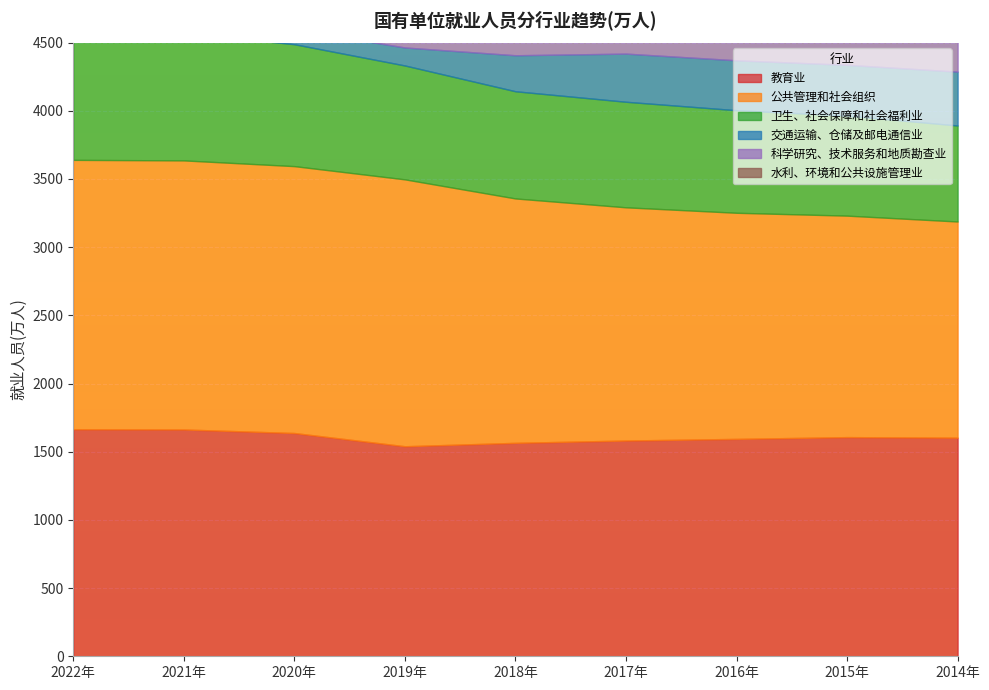

True or false: 水利、环境和公共设施管理业国有单位就业人员(万人) has more than 1 points higher than both neighbors.

False